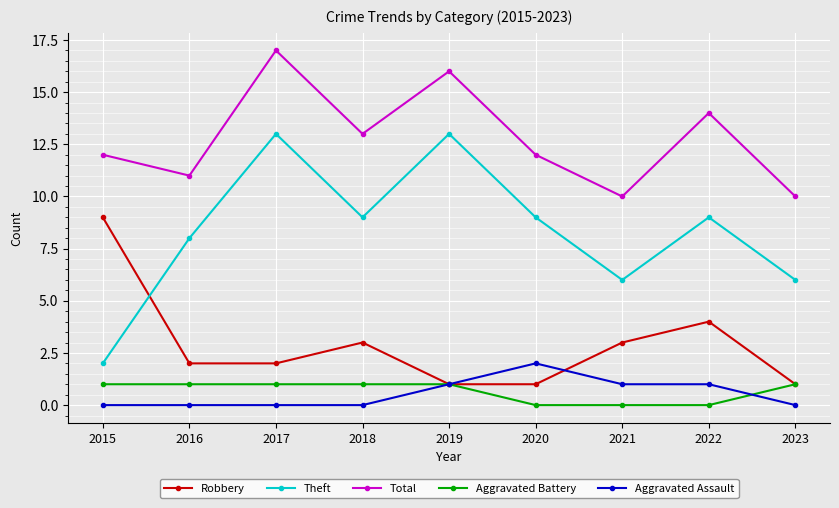

Is this an area chart (filled region under the line)?

No